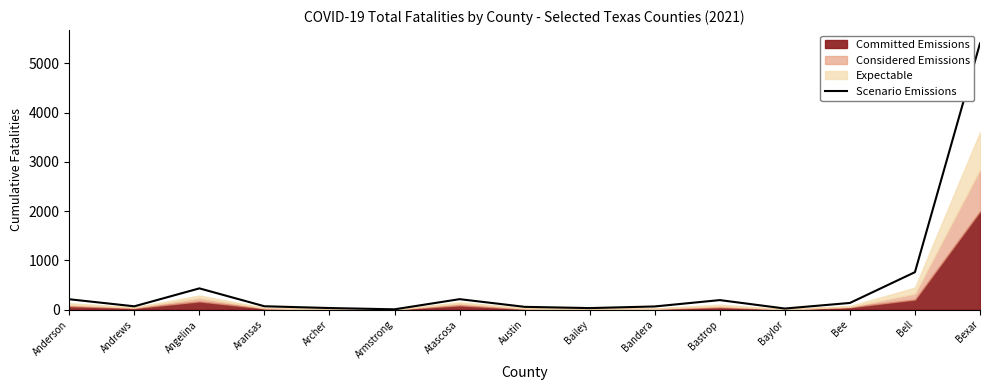

What is the sum of all values?

7719